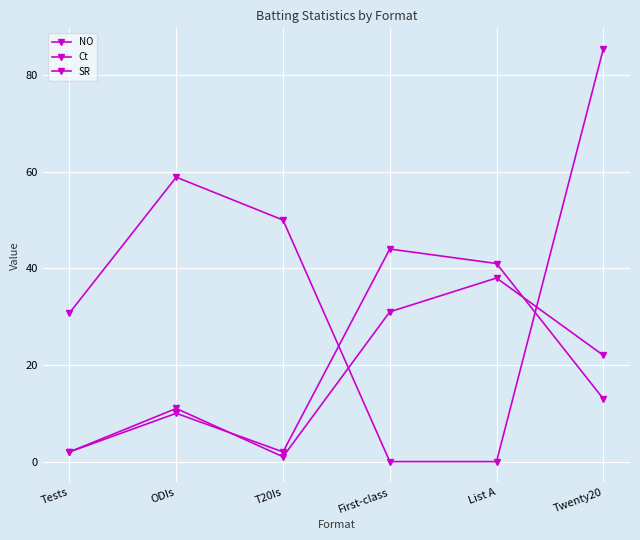

How many values in the Ct series are below 22?

3